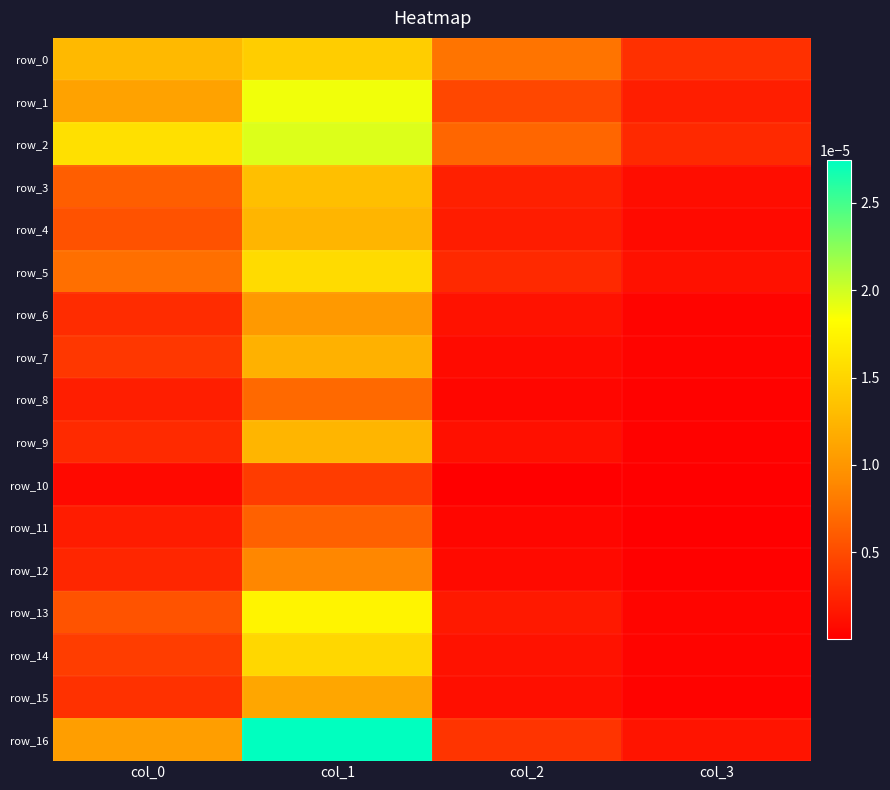

How many categories are shown in the chart?

4